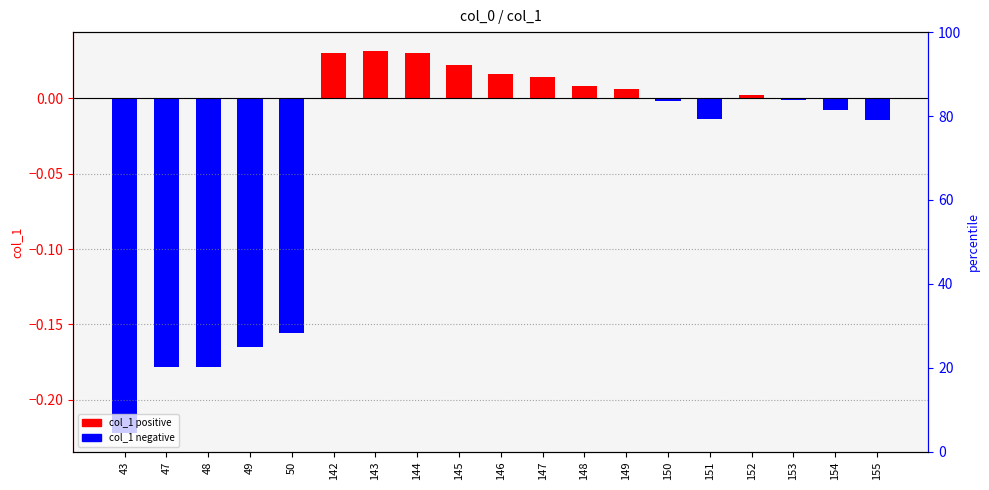

Reading left to right, what are all the values shown in this chart?

col_1 positive: 0.0	0.0	0.0	0.0	0.0	0.0	0.0	0.0	0.0	0.0	0.0	0.0	0.0	0.0	0.0	0.0	0.0	0.0	0.0
col_1 negative: -0.2	-0.2	-0.2	-0.2	-0.2	0.0	0.0	0.0	0.0	0.0	0.0	0.0	0.0	-0.0	-0.0	0.0	-0.0	-0.0	-0.0